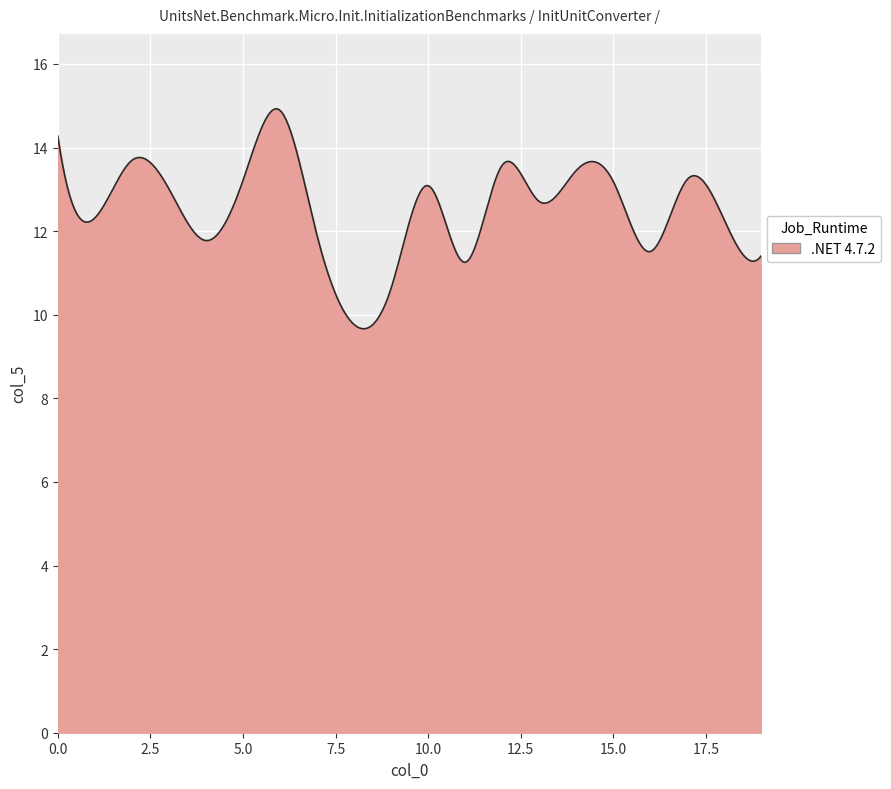

What is the difference between the second highest and second lowest values?

5.2